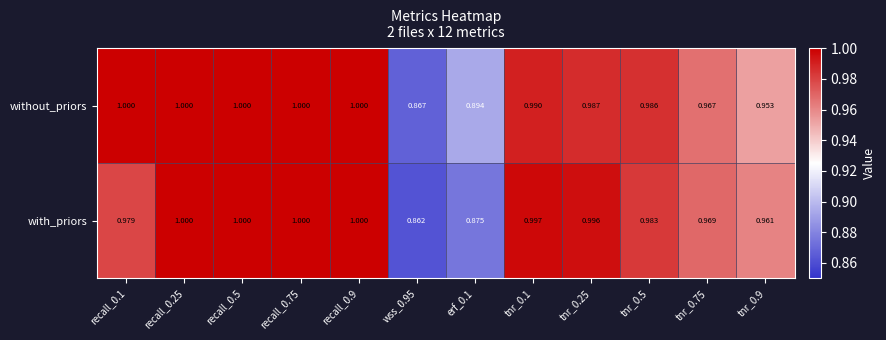

What is the total value across all series at wss_0.95?

1.7